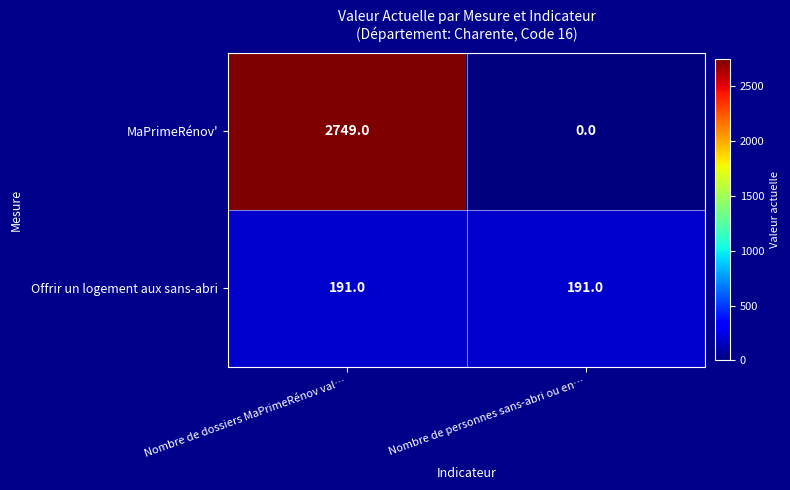

Between Nombre de dossiers MaPrimeRénov val… and Nombre de personnes sans-abri ou en…, which series saw the biggest shift?

MaPrimeRénov'